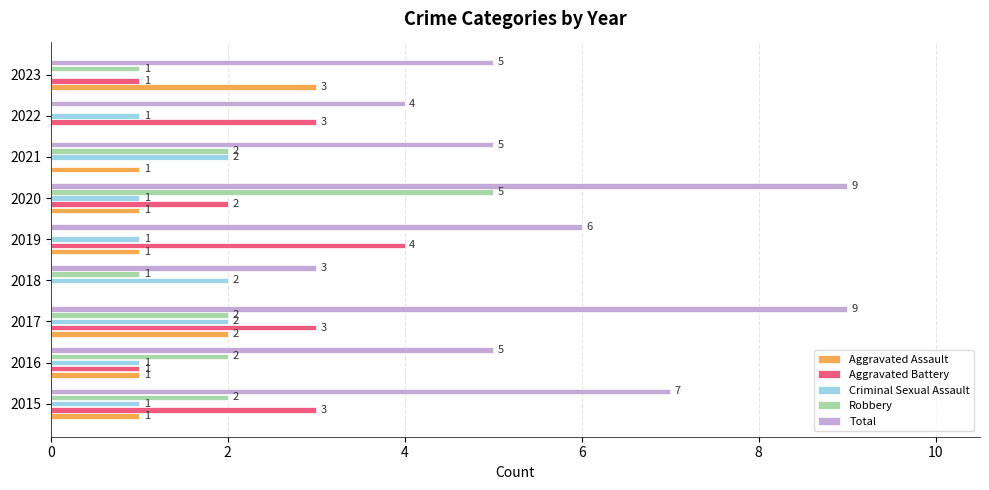

Count the number of data series in this chart.

5